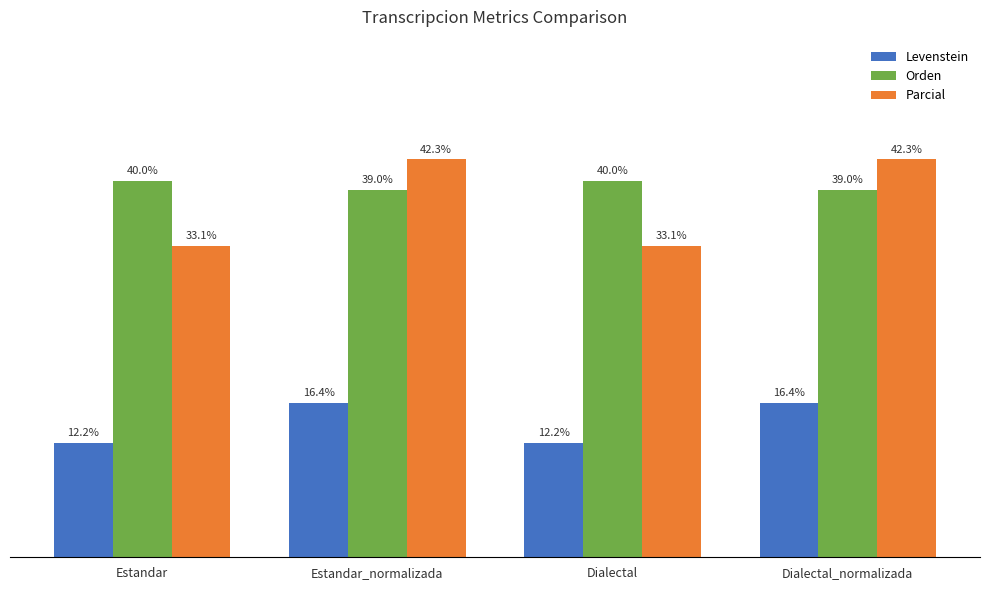

Is the value of Levenstein at Estandar greater than the value of Parcial at Estandar_normalizada?

No